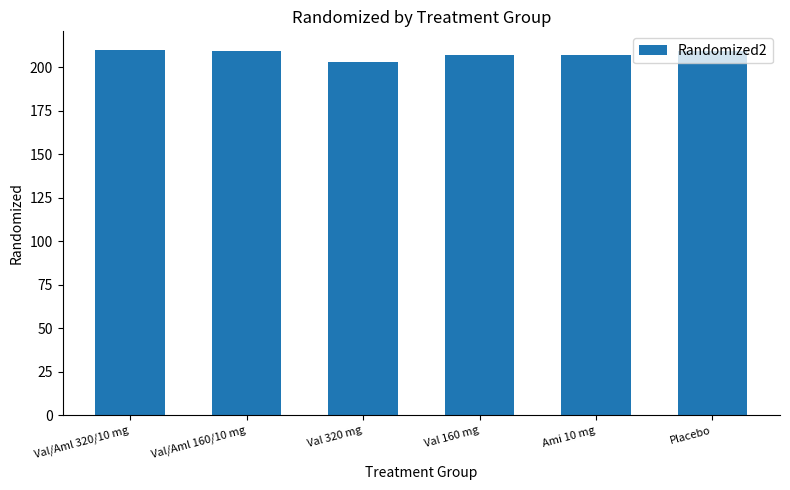

What is the sum of the values at Val/Aml 320/10 mg and Val/Aml 160/10 mg?

419